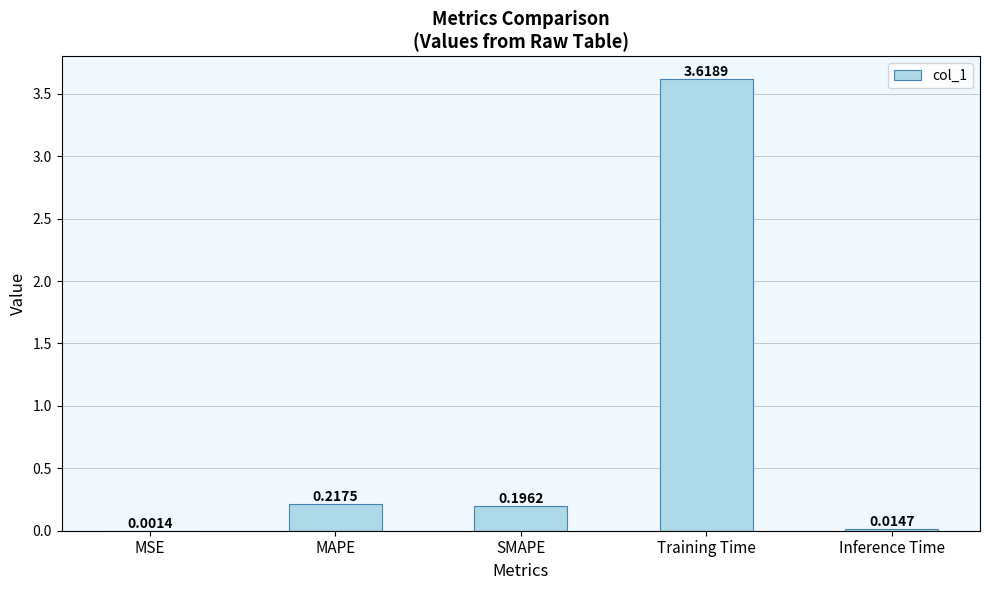

Where is the data nearest to the value 1?

MAPE